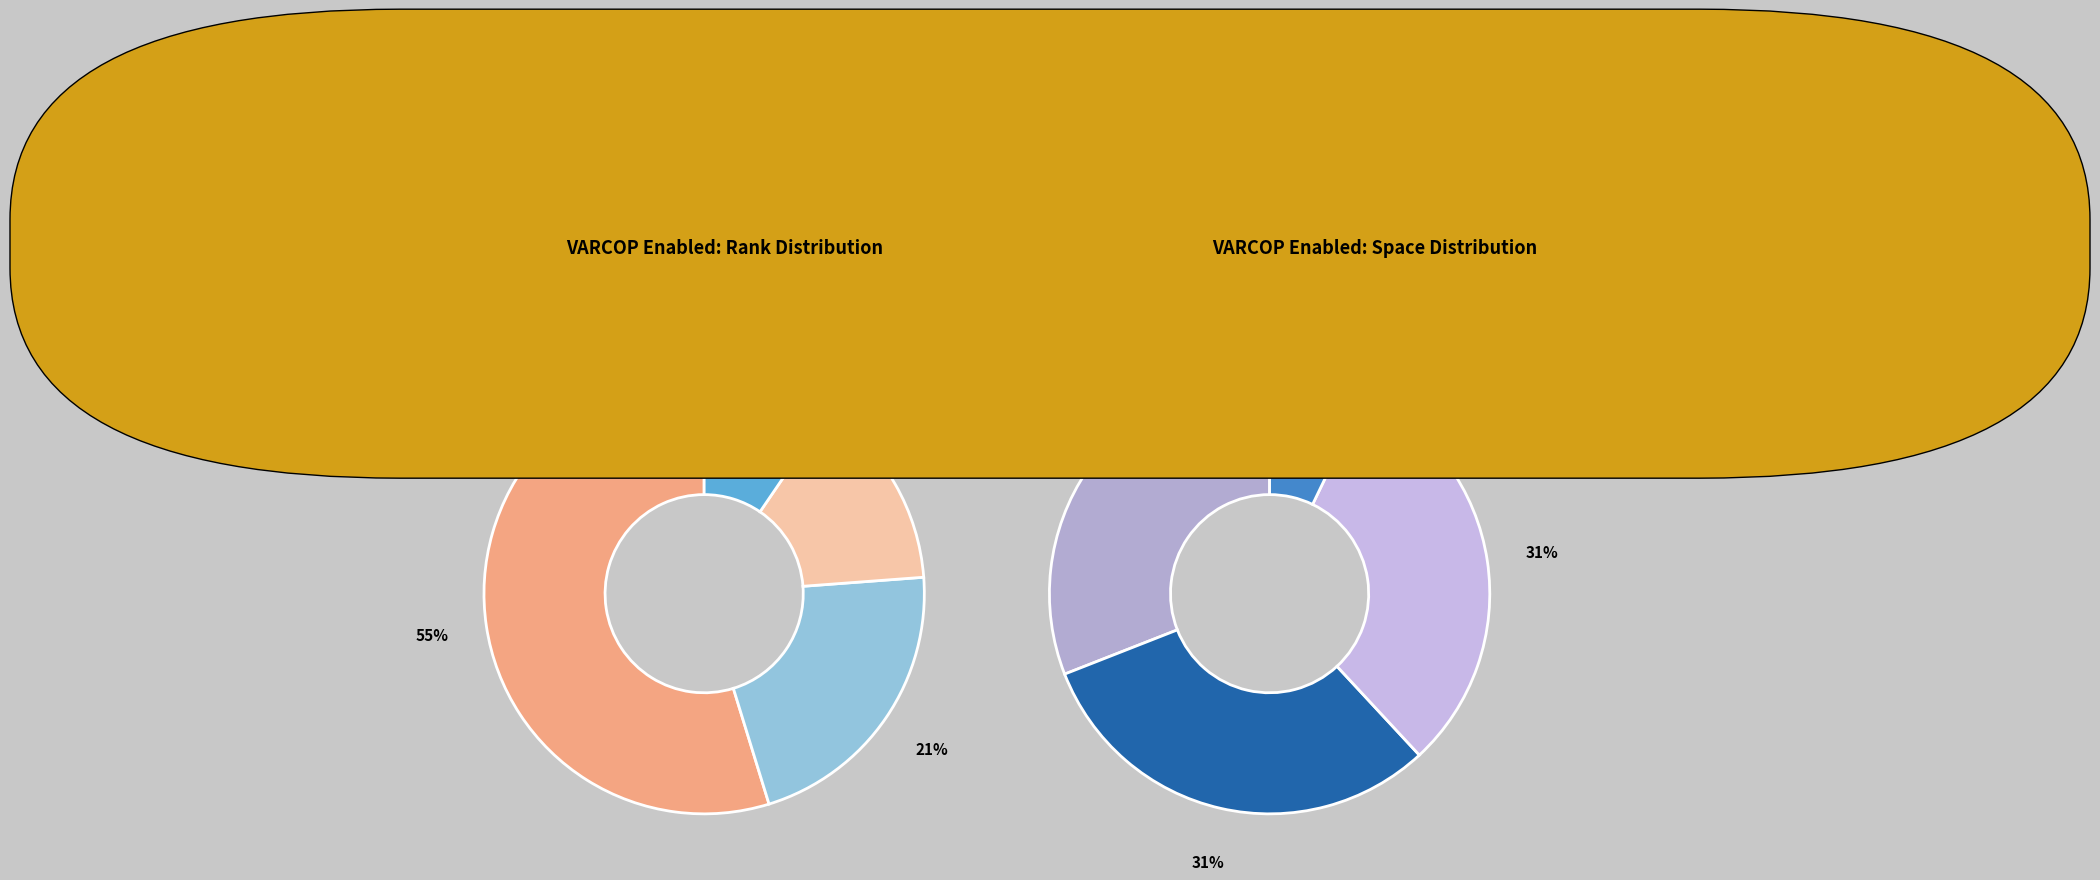

Do Rank 1-3 and Rank 10+ together represent more than half of the pie?

Yes